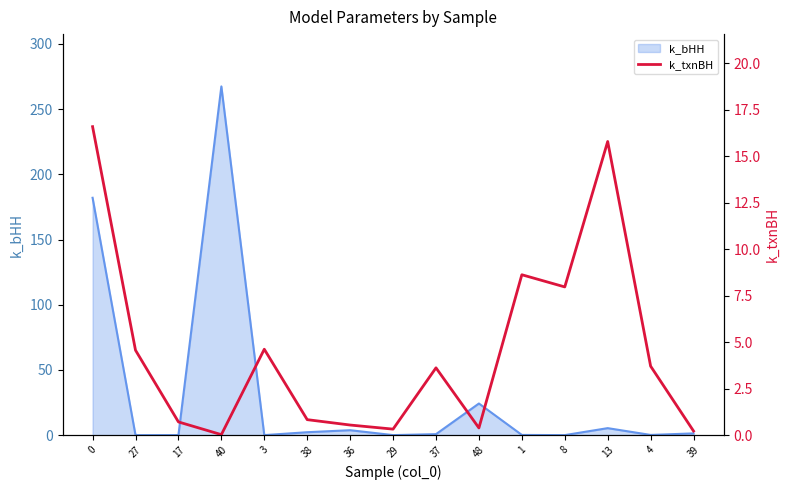

How many data points does each series have?

15